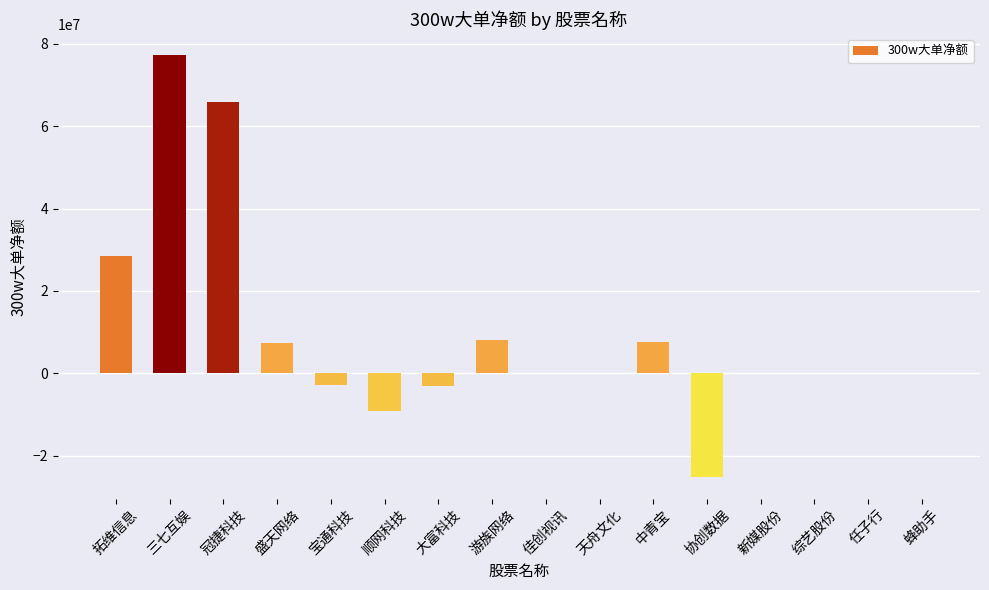

At which label is the value closest to 26003474?

拓维信息